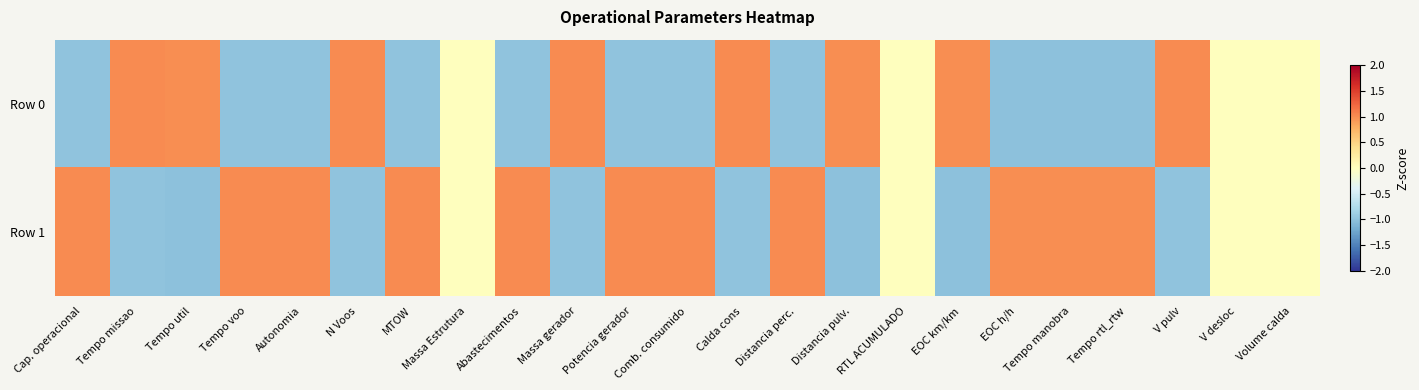

What is the spread (max minus min) of values at Tempo voo?

2.0